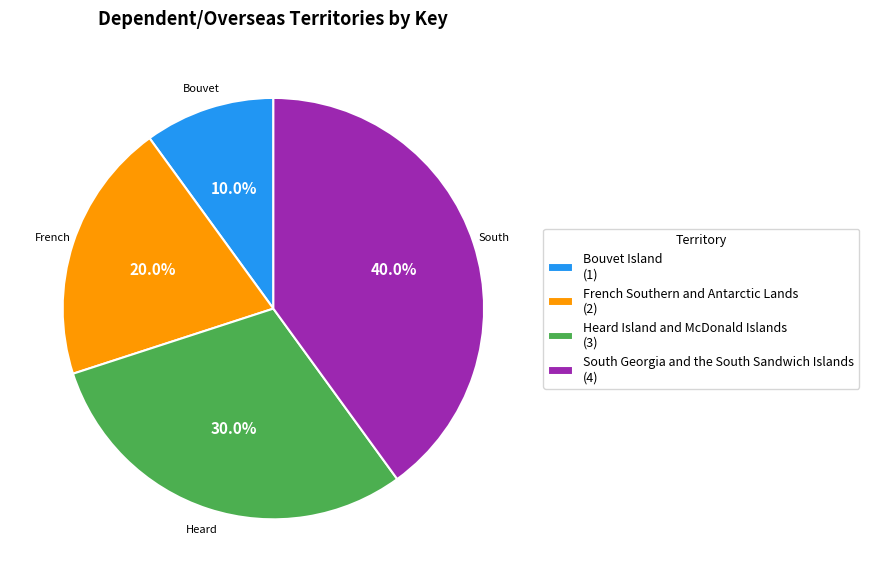

To the nearest percent, what percentage of the pie is Heard Island and McDonald Islands?

30%